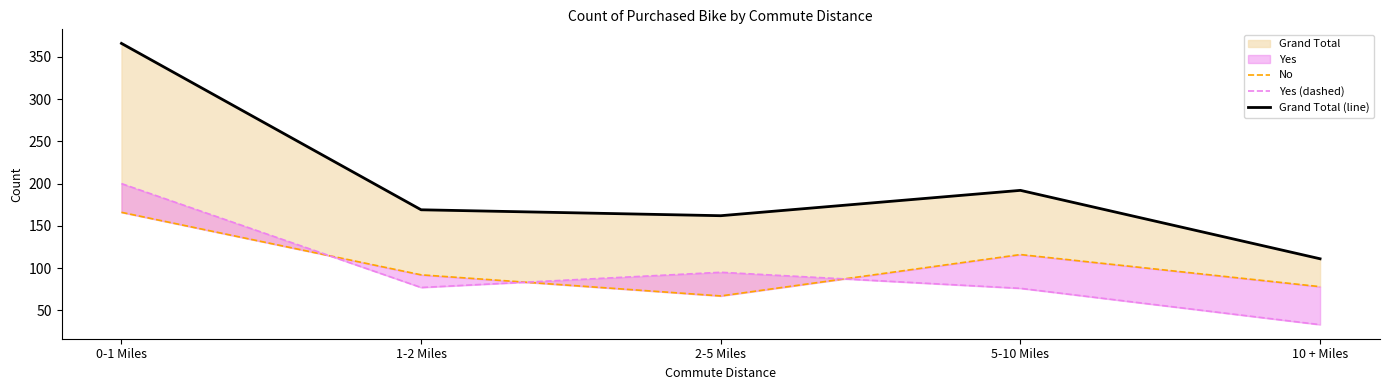

What is the label of the 5th point from the right?

0-1 Miles